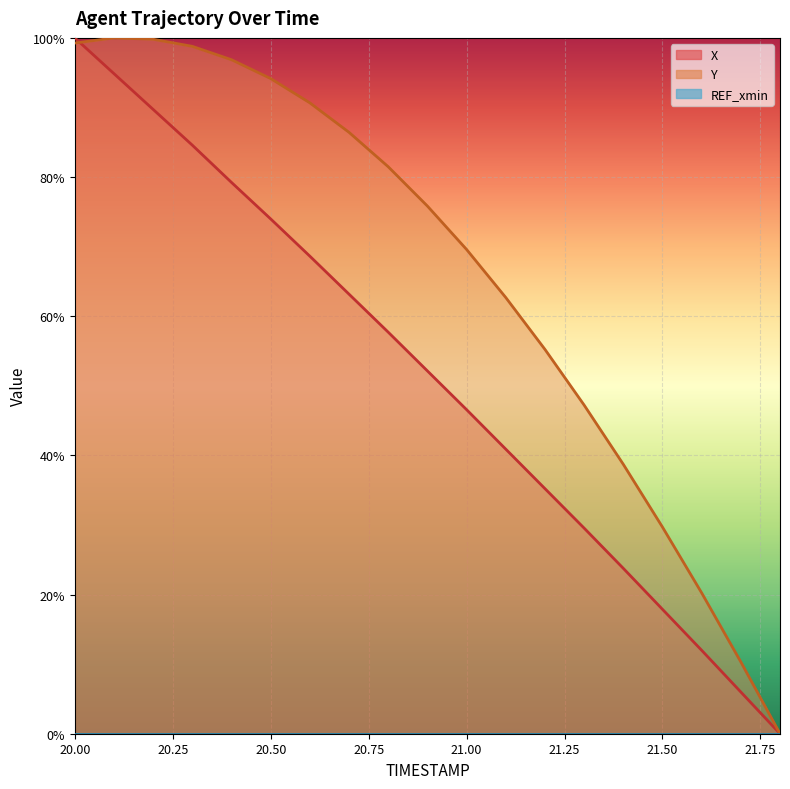

What is the label of the 7th point from the left?

20.6